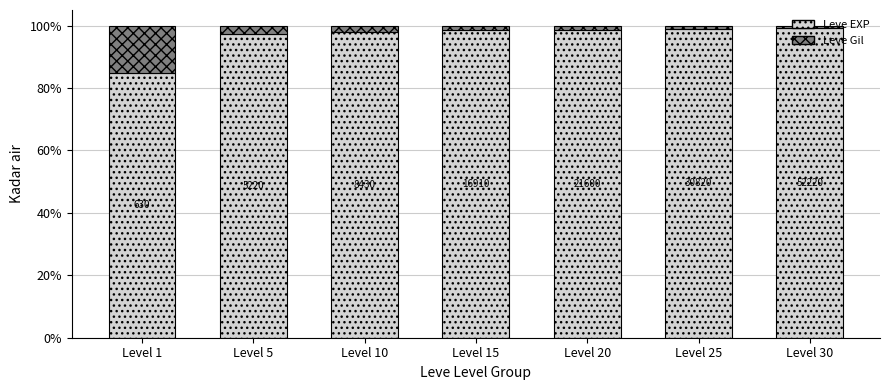

What is the total value across all series at Level 15?

100.0